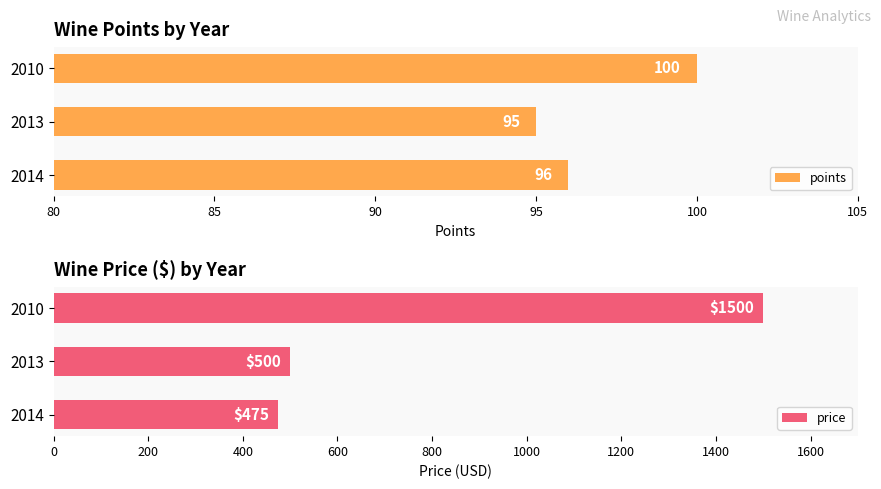

Read the points value at 2013.

95